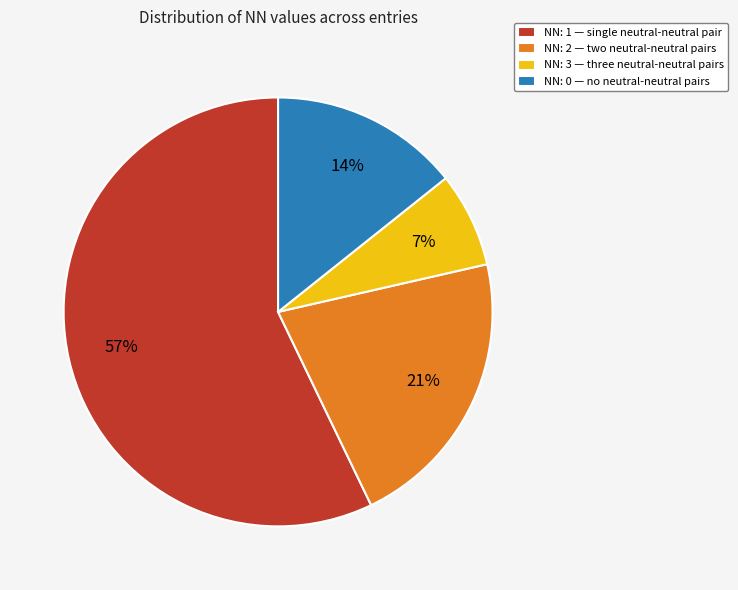

How many slices are in this pie chart?

4